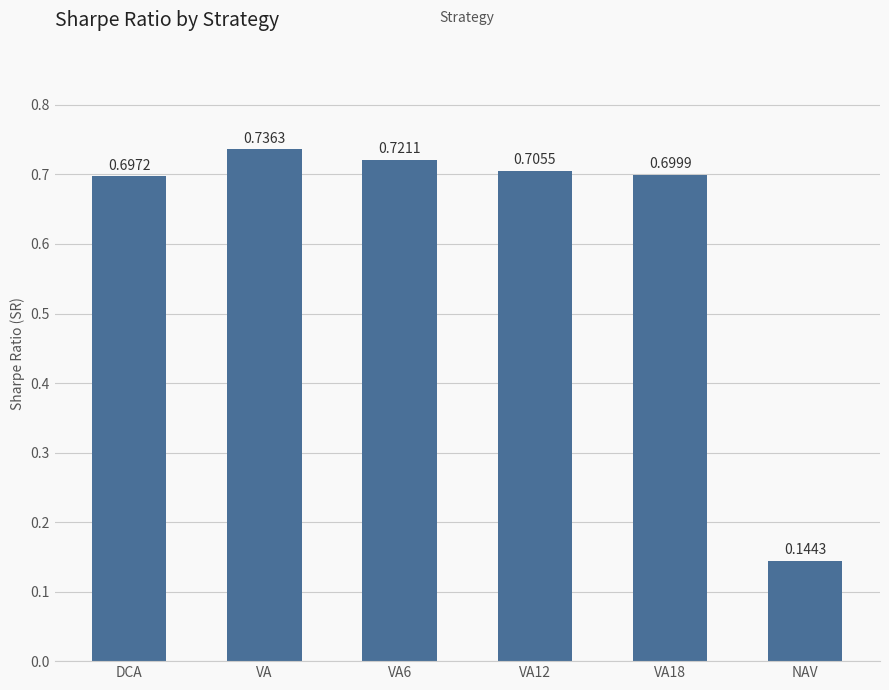

Rank the categories by value from highest to lowest.

VA, VA6, VA12, VA18, DCA, NAV